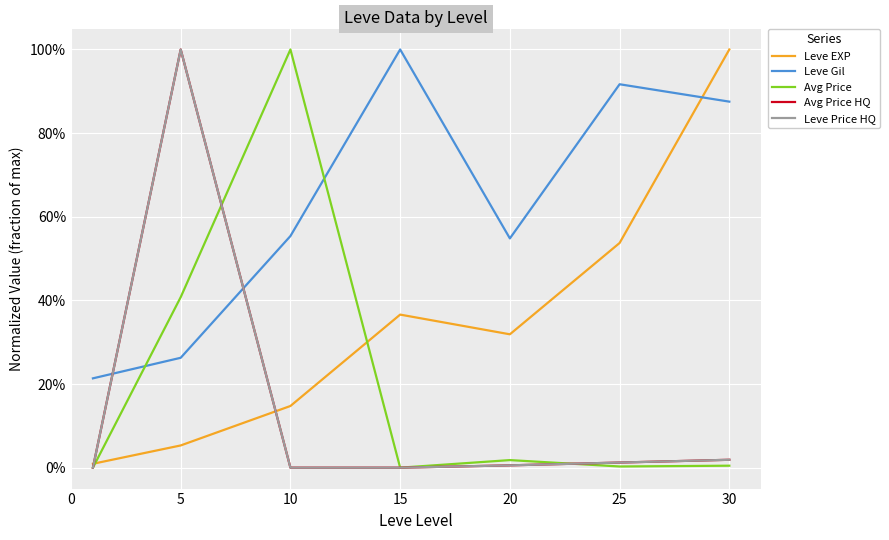

Does the chart display data point markers on the line(s)?

No